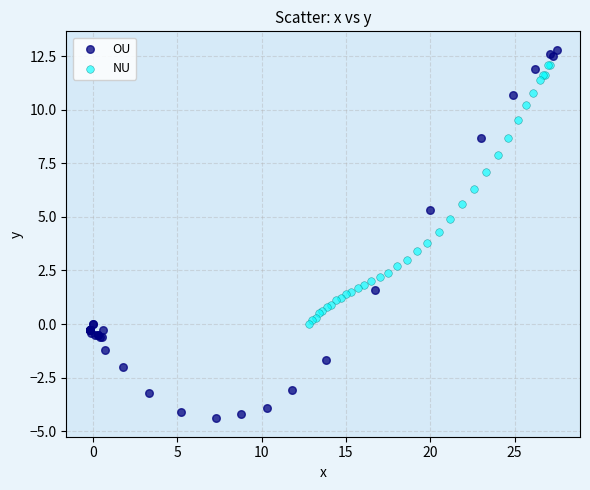

Which series has the widest spread of Y values?

OU